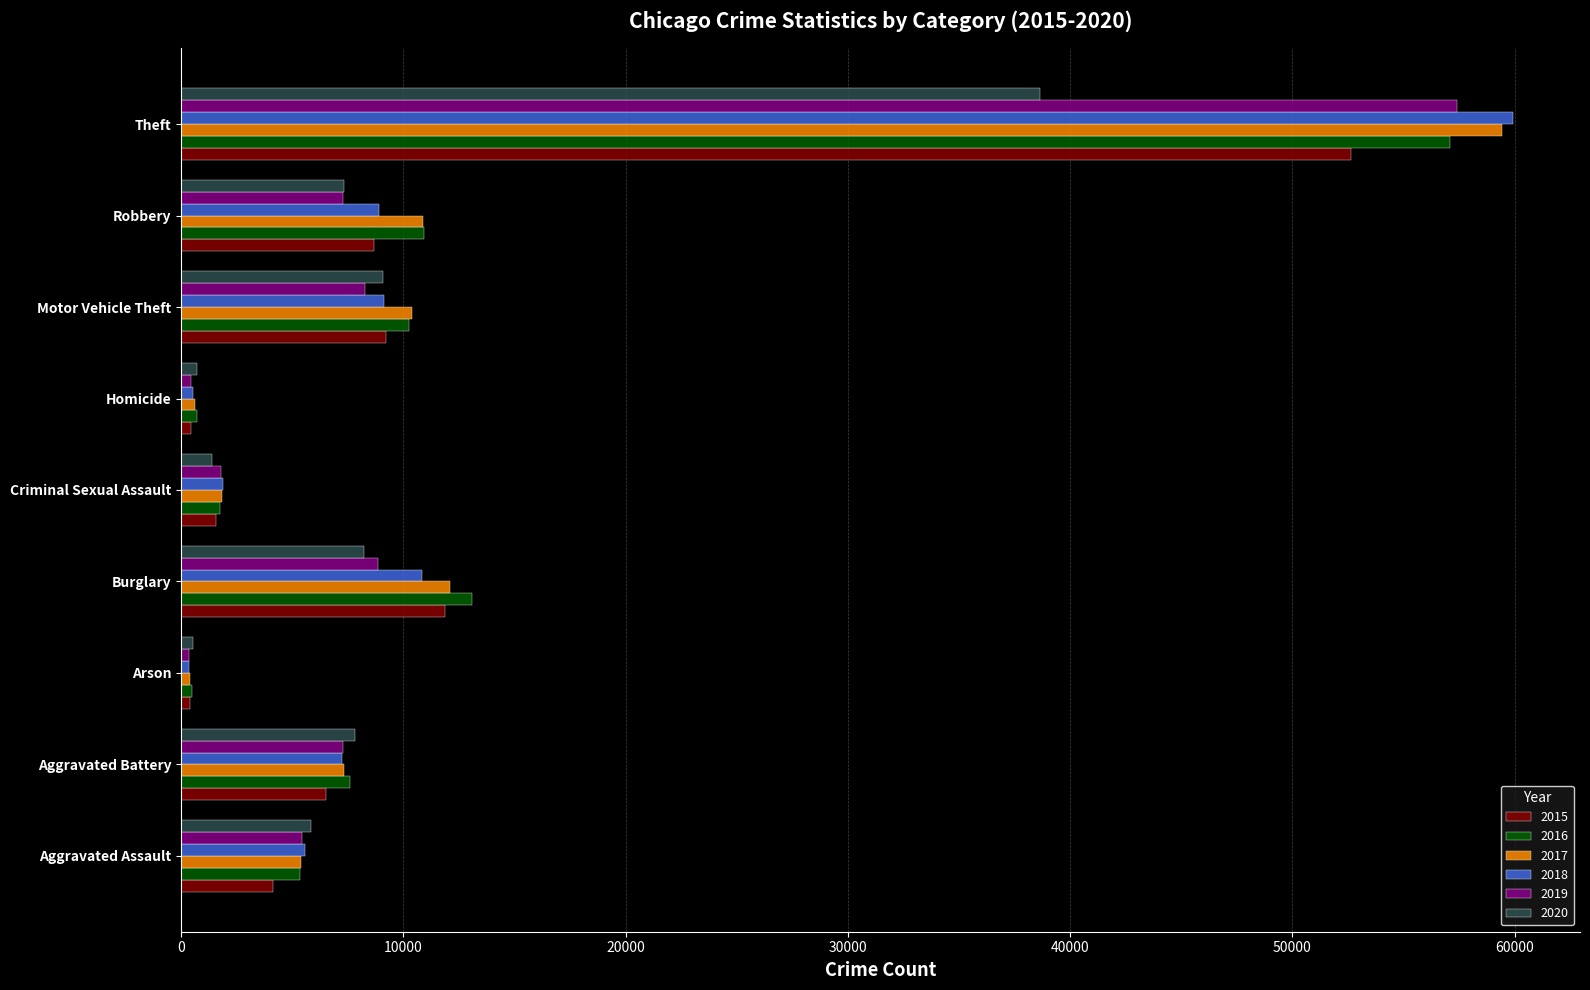

Which series changed the most between Robbery and Theft?

2018